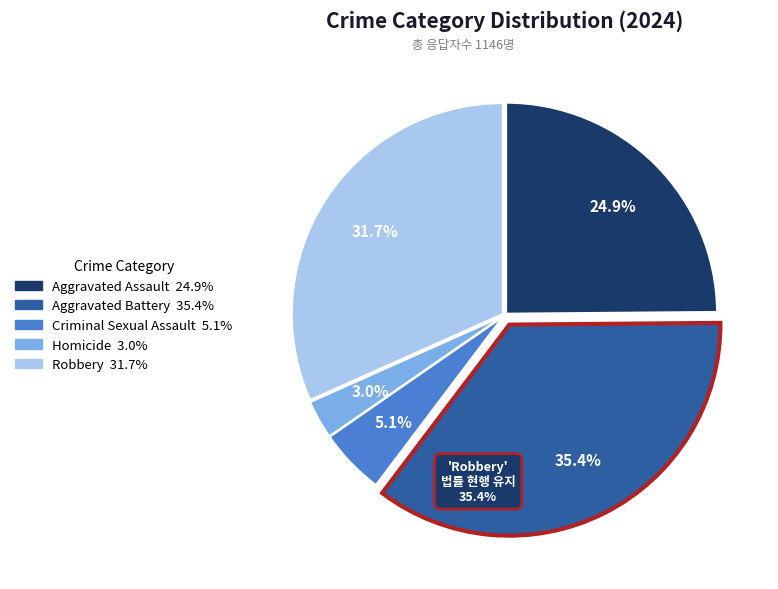

How many slices are in this pie chart?

5